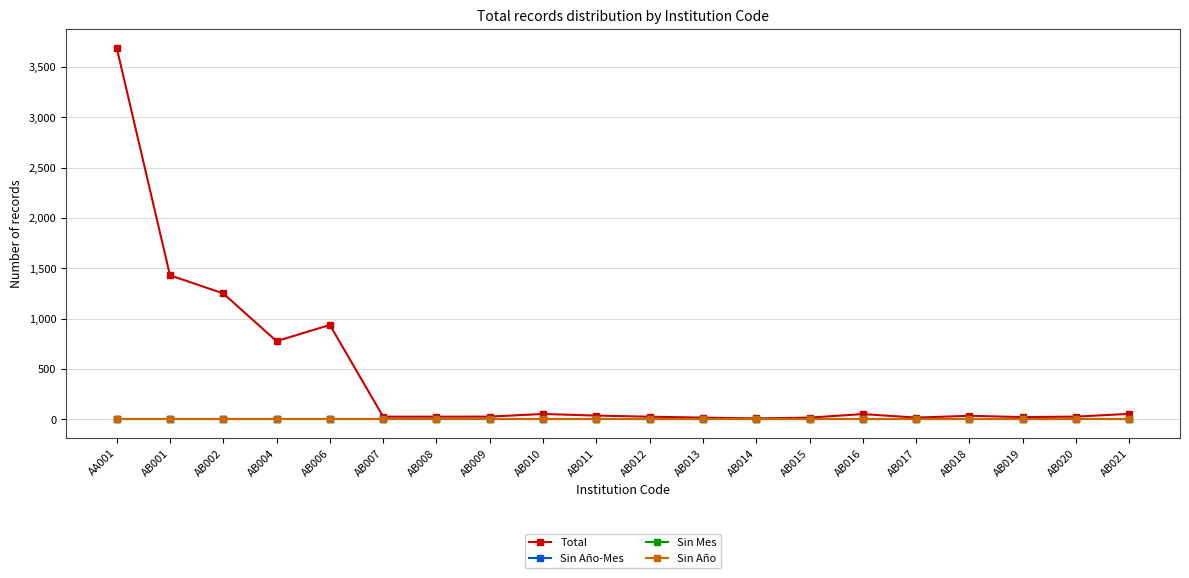

Which has a higher value, AB007 or AB009?

AB009